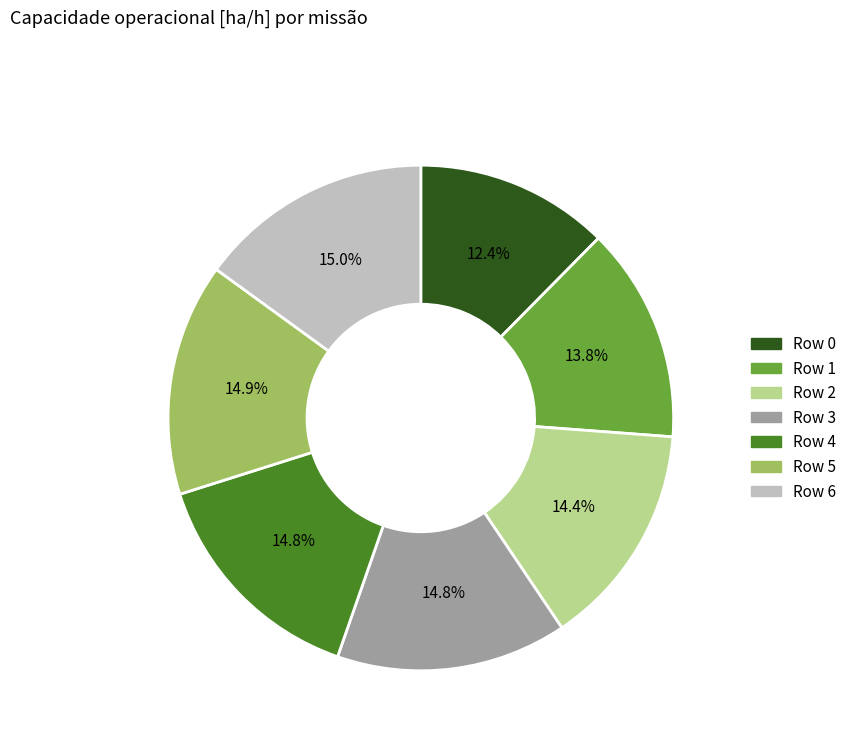

What percentage is NOT represented by Row 0?

87.6%